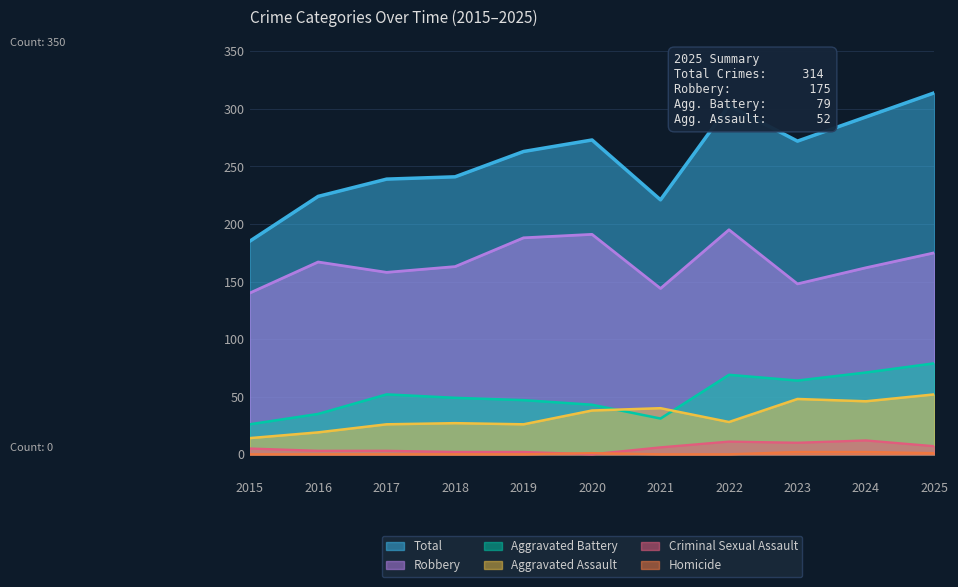

Reading left to right, list all the values displayed in this chart.

Aggravated Assault: 14	19	26	27	26	38	40	28	48	46	52
Aggravated Battery: 26	35	52	49	47	43	31	69	64	71	79
Criminal Sexual Assault: 5	3	3	2	2	0	6	11	10	12	7
Homicide: 0	0	0	0	0	1	0	0	2	2	1
Robbery: 140	167	158	163	188	191	144	195	148	162	175
Total: 185	224	239	241	263	273	221	303	272	293	314